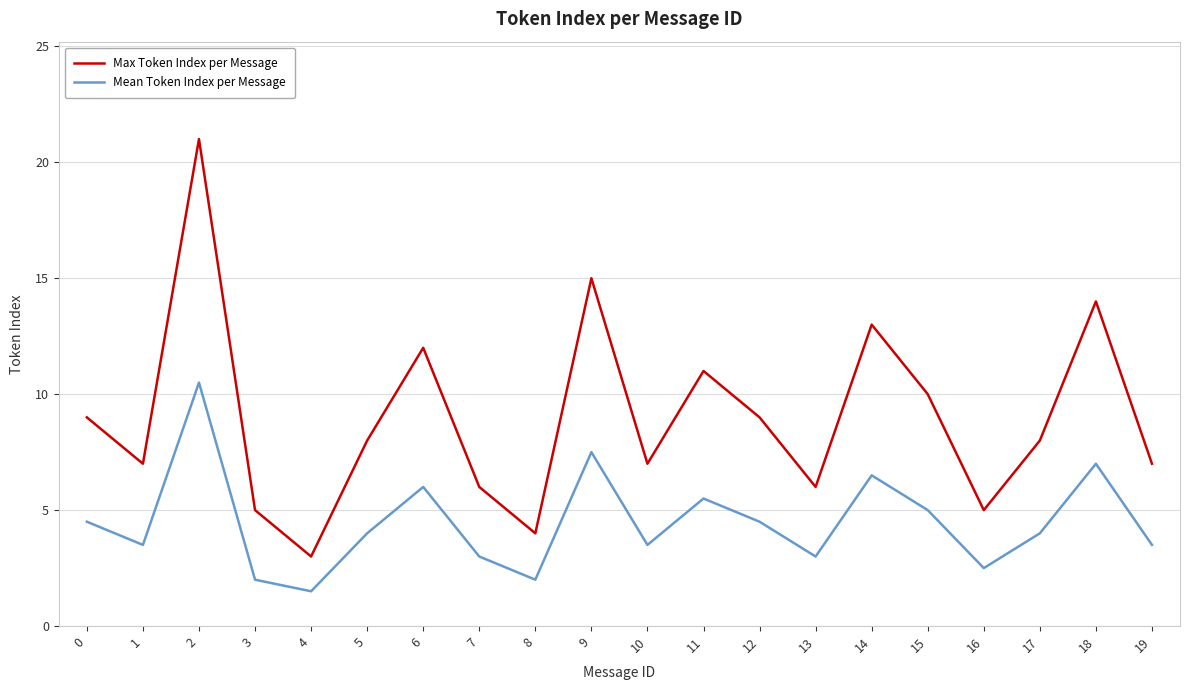

True or false: Max Token Index per Message has a value of 12.0 at 6.

True